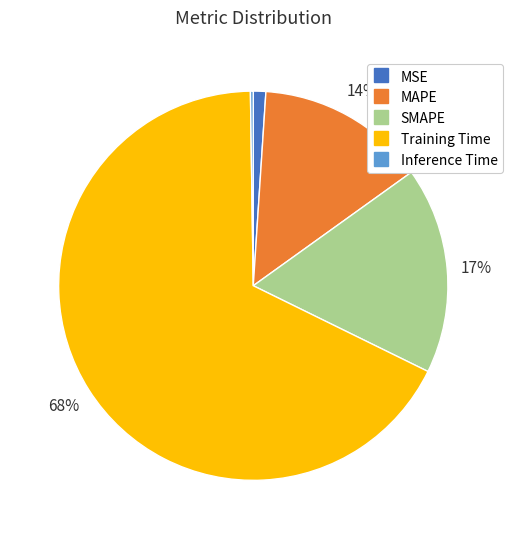

Is it true that SMAPE is 32% of the pie?

False